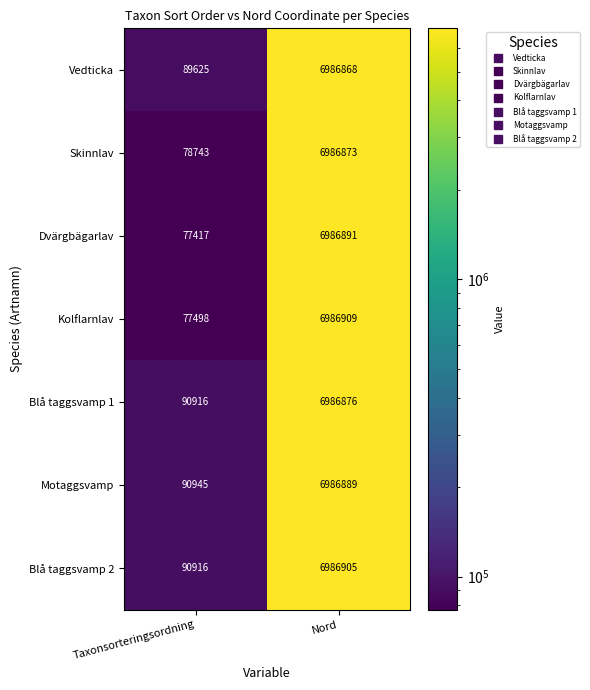

What is the minimum value for Kolflarnlav?

77498